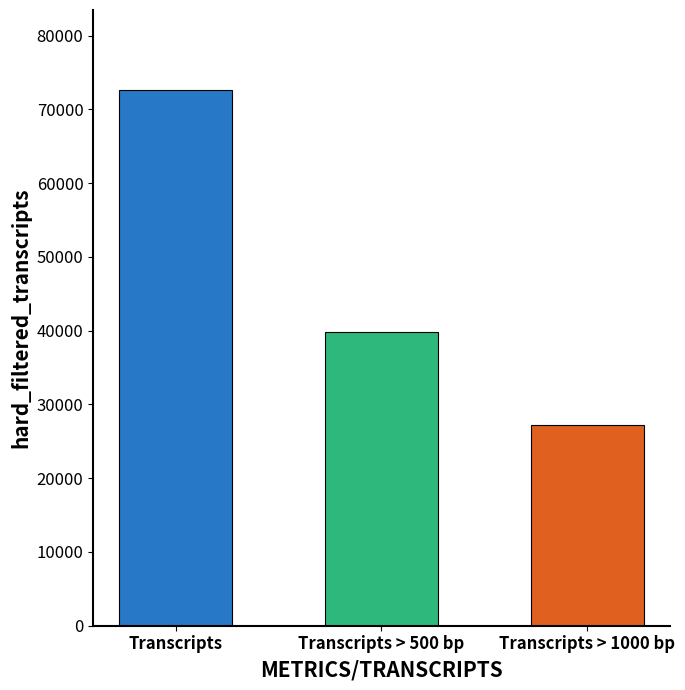

How many bars are there in total?

3